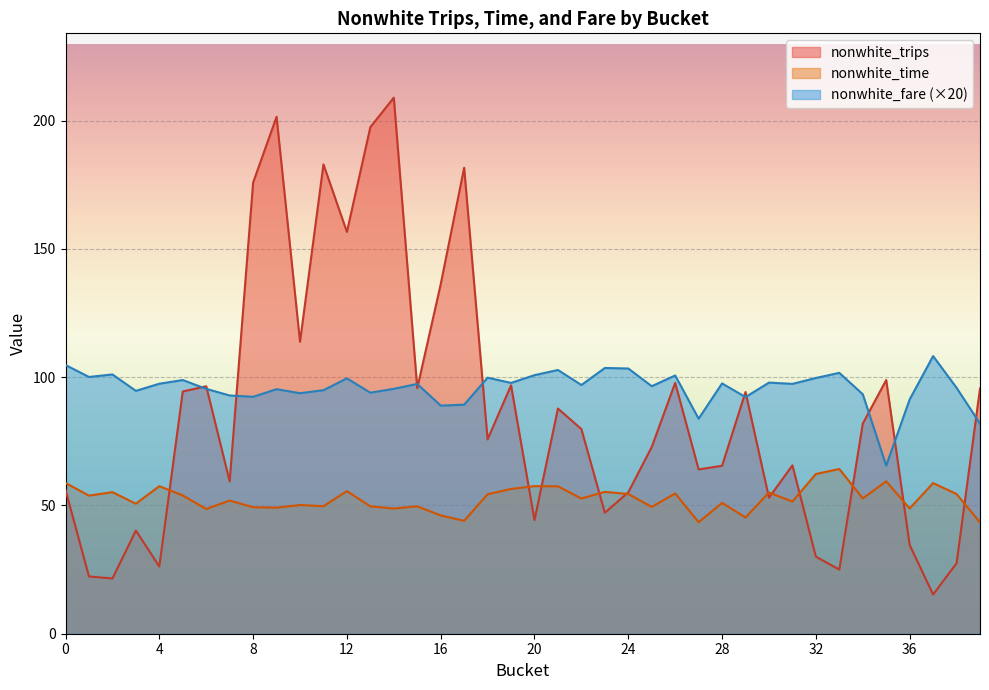

What is the value of the nonwhite_fare point at the 37th from the left?

91.3